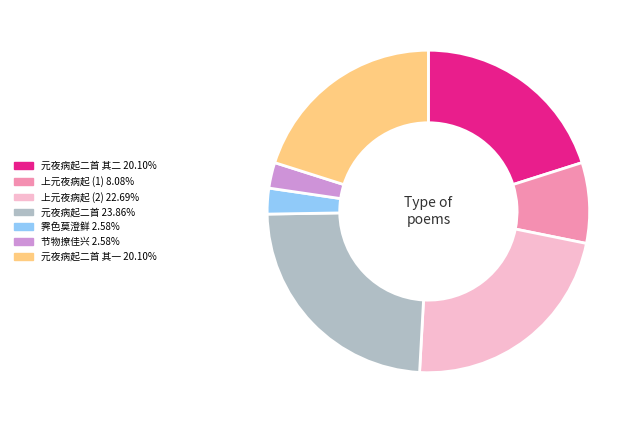

Is there a majority slice in this chart?

No